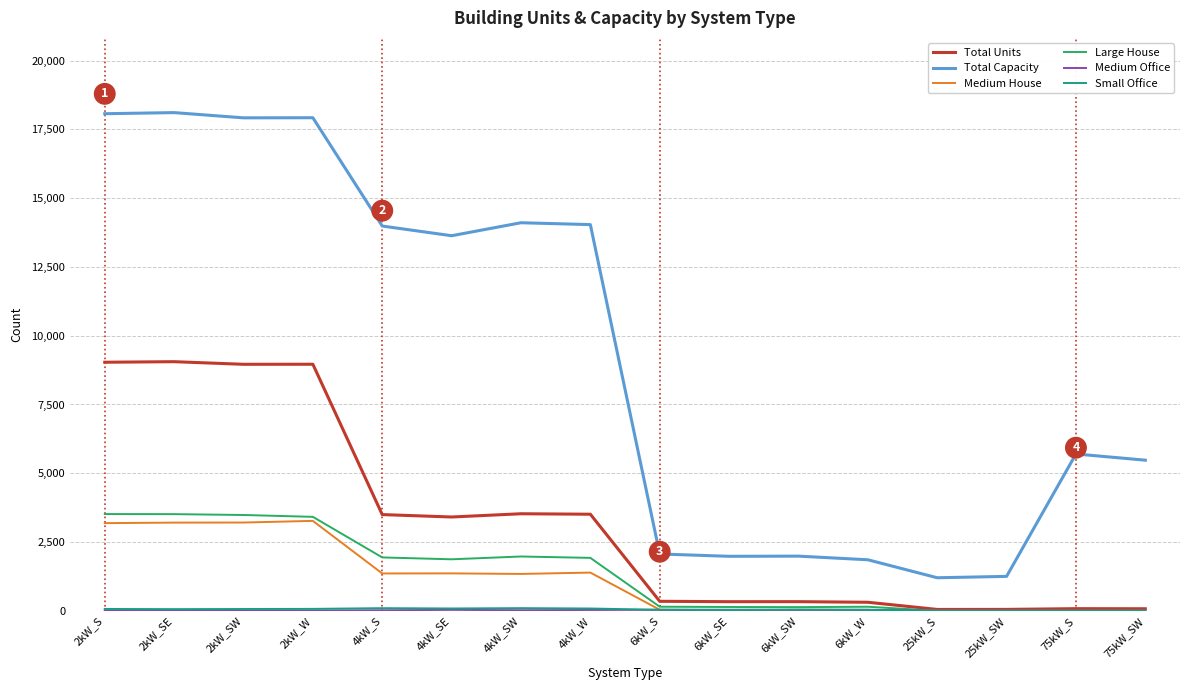

How many values in the Large House series are below 1871?

8